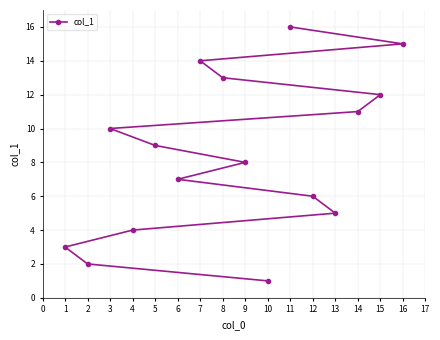

What is the change in value from 1 to 9?

+5